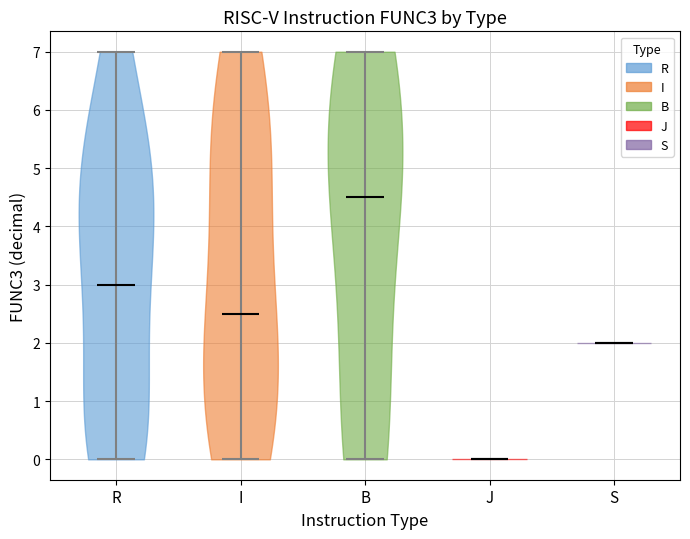

Reading left to right, read every violin against the y-axis: where its median line is, and the lowest and highest points it reaches. The values are not printed on the chart, so give them approximately, as read against the axis.

R: median line 3.0, lowest point 0.0, highest point 7.0
I: median line 2.5, lowest point 0.0, highest point 7.0
B: median line 4.5, lowest point 0.0, highest point 7.0
J: median line 0.0, lowest point 0.0, highest point 0.0
S: median line 2.0, lowest point 2.0, highest point 2.0